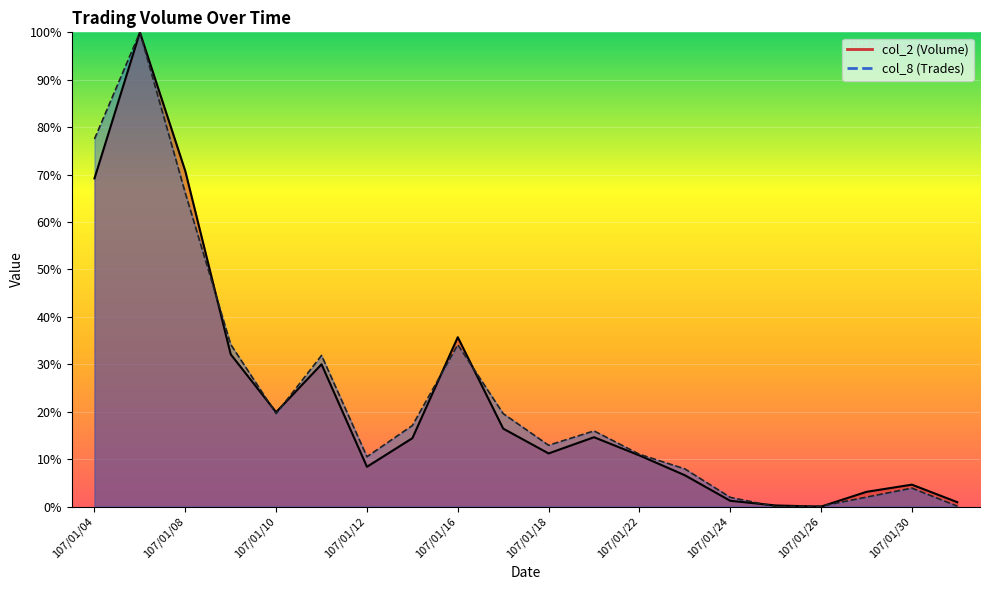

Reading right to left, extract all data points from this chart.

col_2: 0.9	4.6	3.1	0.0	0.2	1.2	6.6	10.8	14.6	11.2	16.4	35.7	14.4	8.4	30.0	19.9	32.1	70.7	100.0	69.2
col_8: 0.1	3.9	2.0	0.1	0.0	2.0	8.0	11.0	16.0	12.9	19.6	34.1	17.1	10.5	31.9	19.6	34.2	66.1	100.0	77.5